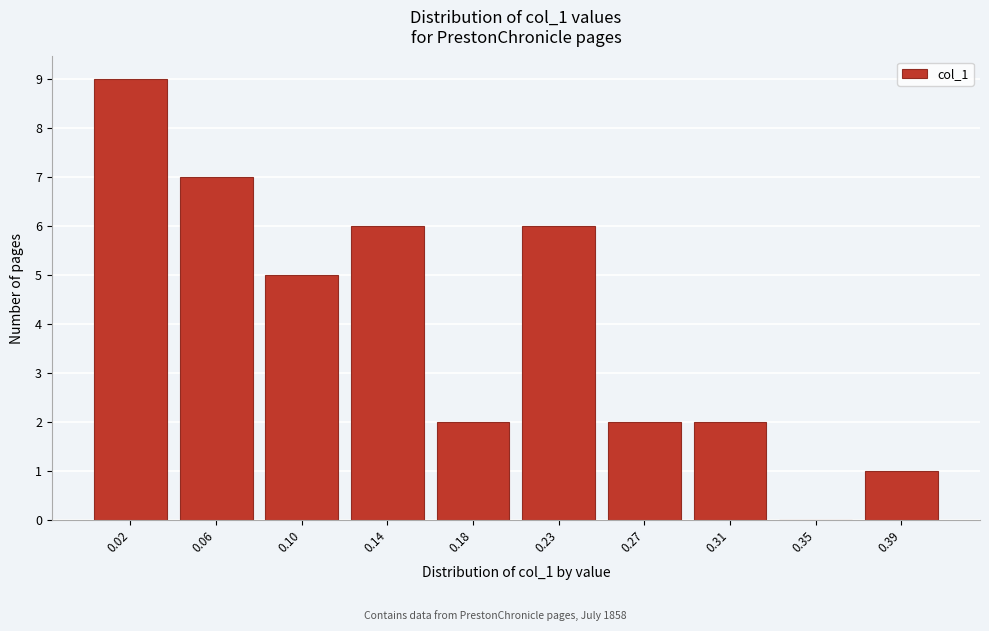

Reading left to right, what are all the values shown in this chart?

0.02=9	0.06=7	0.10=5	0.14=6	0.18=2	0.23=6	0.27=2	0.31=2	0.35=0	0.39=1